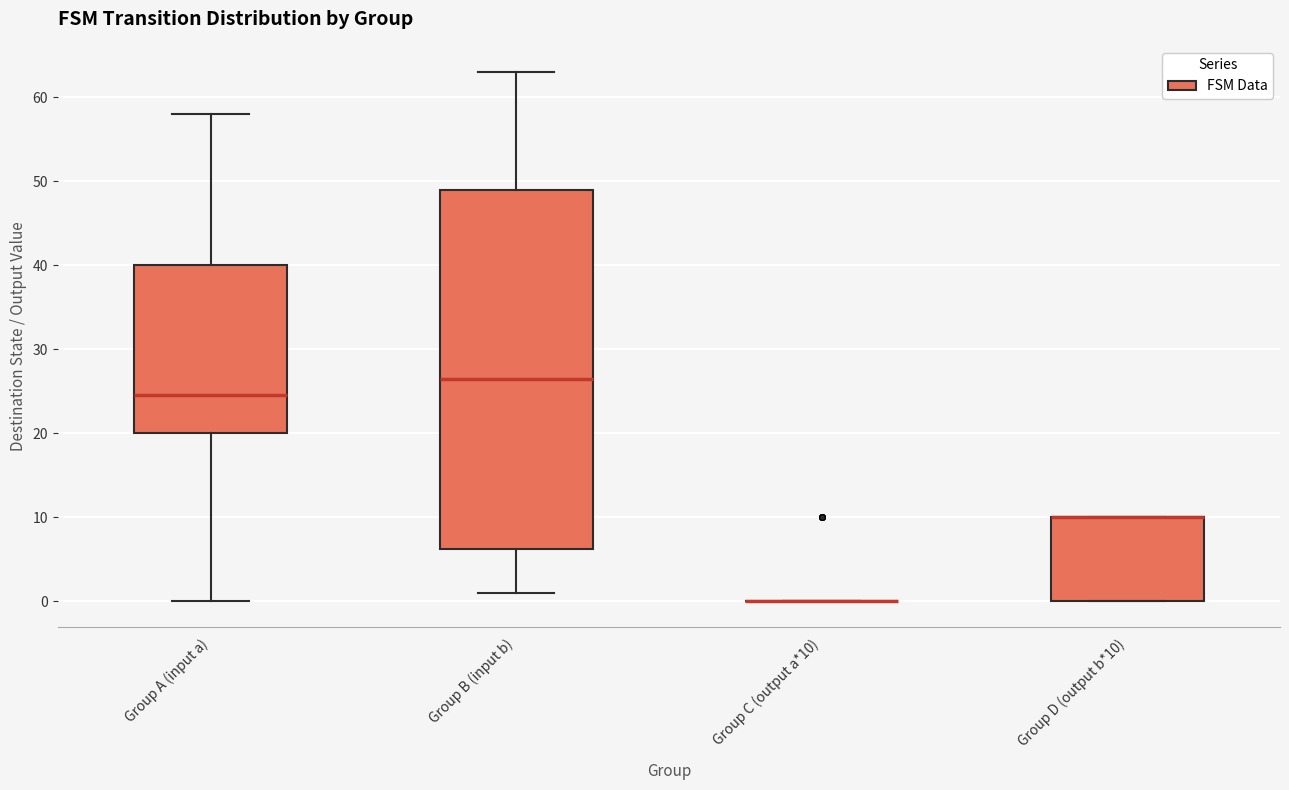

Reading left to right, read every box against the y-axis: the position of its median line, the range the box covers, and the ends of its whiskers. The values are not printed on the chart, so give them approximately, as read against the axis.

Group A (input a): median 25, box 20 to 40, whiskers 0 to 58
Group B (input b): median 27, box 6 to 49, whiskers 1 to 63
Group C (output a*10): box collapsed to a line at 0, whiskers 0 to 0
Group D (output b*10): median 10 (drawn on the box's upper edge), box 0 to 10, whiskers 0 to 10